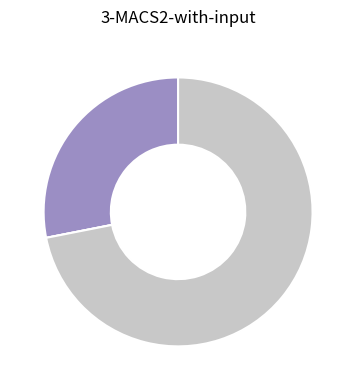

Does any single category account for the majority?

Yes